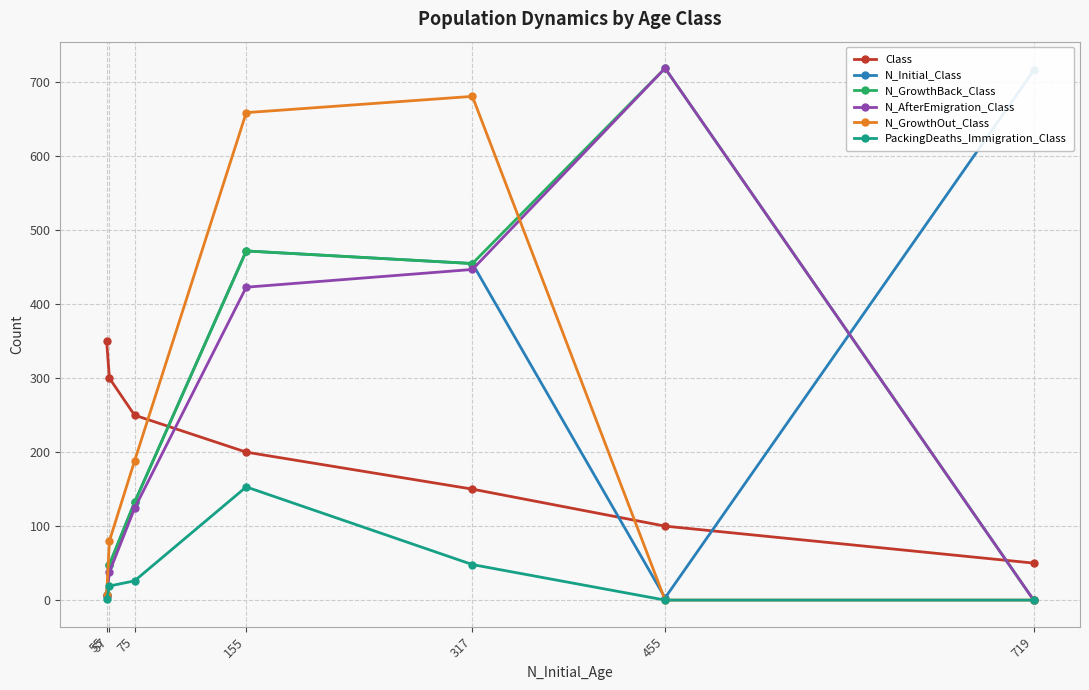

How many data points in PackingDeaths_Immigration_Class are less than 19?

3